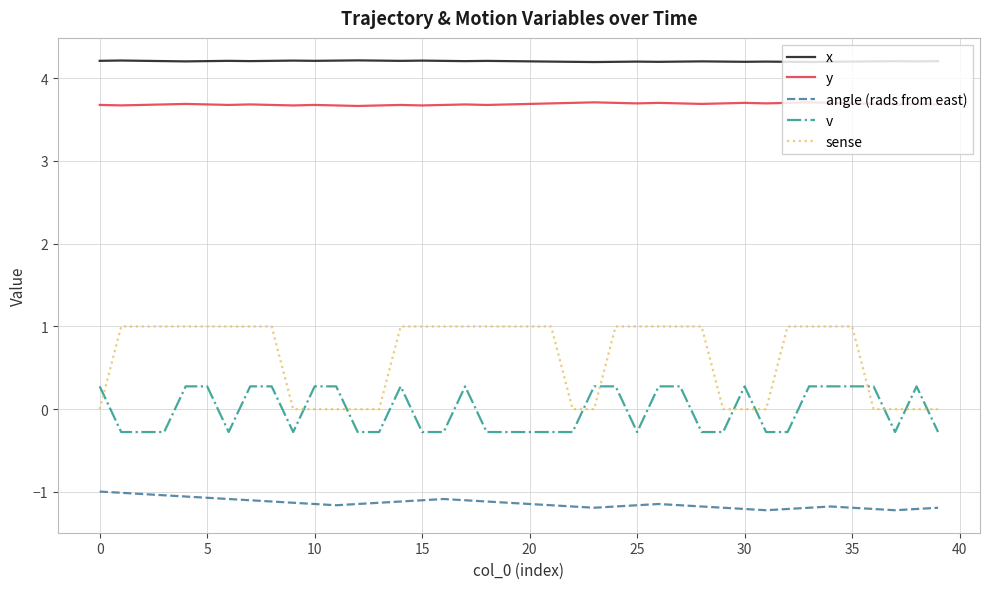

What is the smallest value displayed?

-1.2